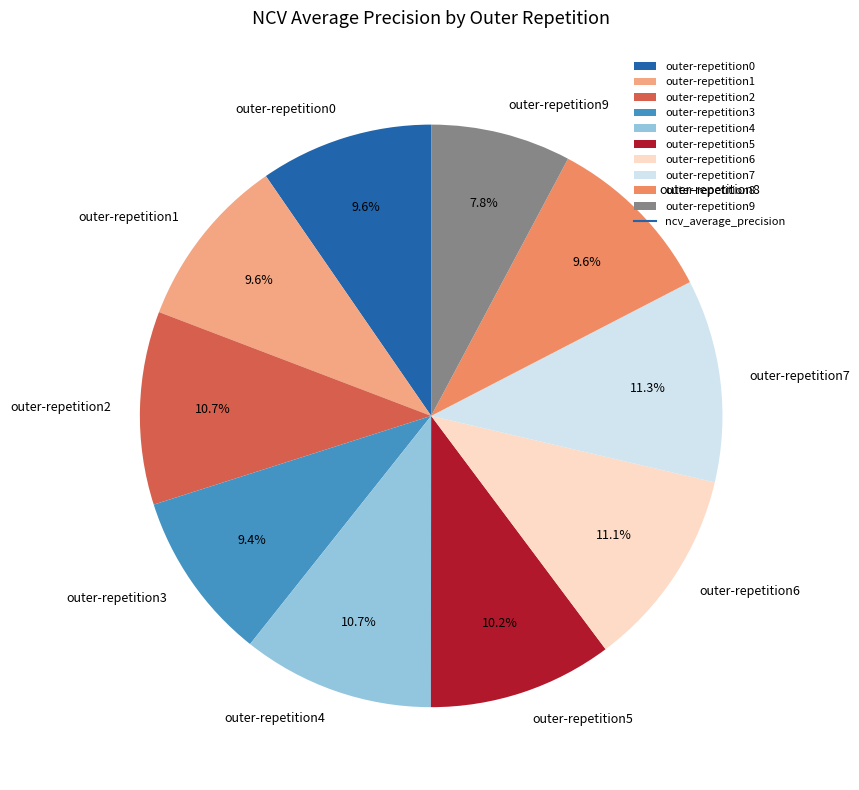

How much of the chart is everything except outer-repetition5?

89.8%